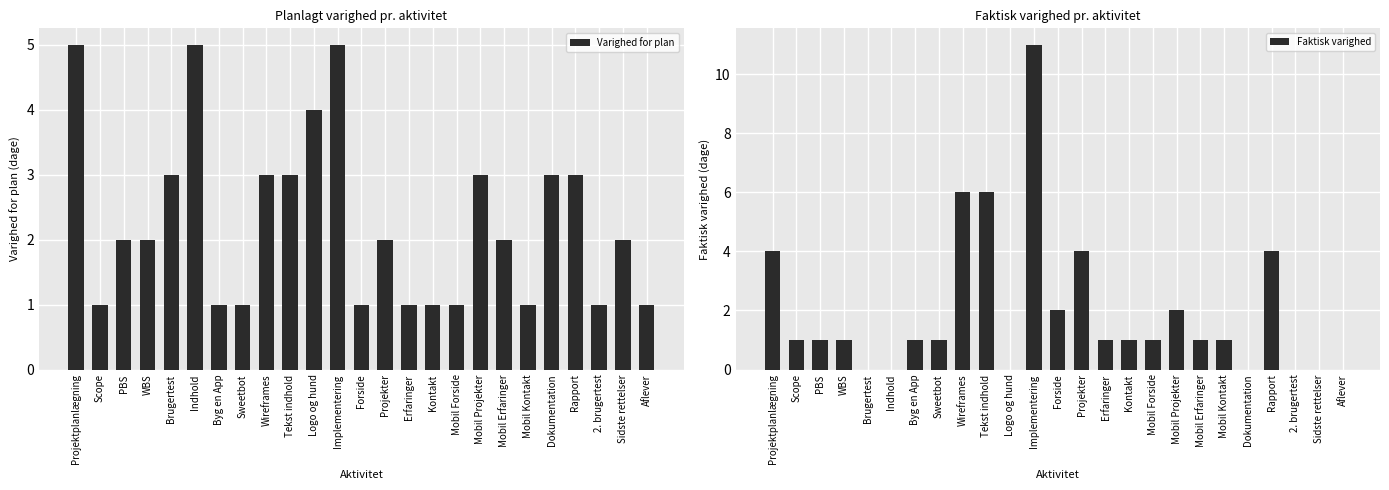

How many series are shown in this chart?

2